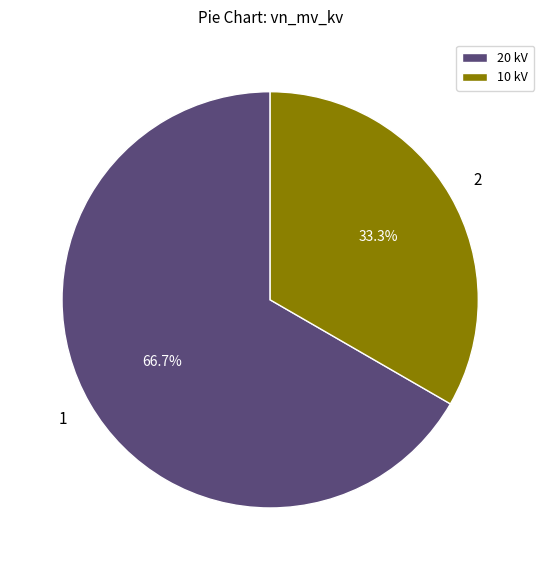

Is the sum of 10 kV and 20 kV greater than half?

Yes